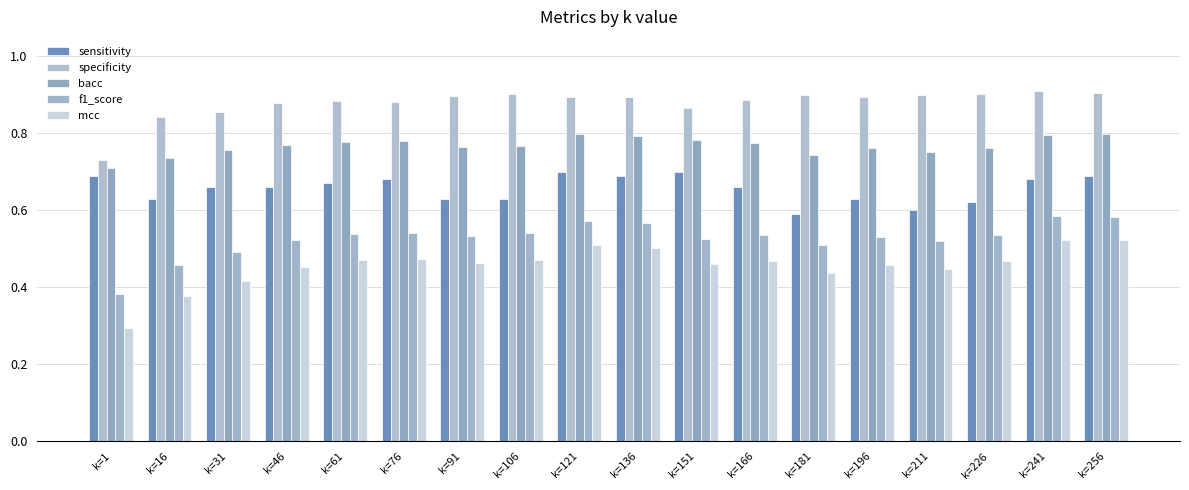

The value of f1_score at k=46 is 0.8. True or false?

False